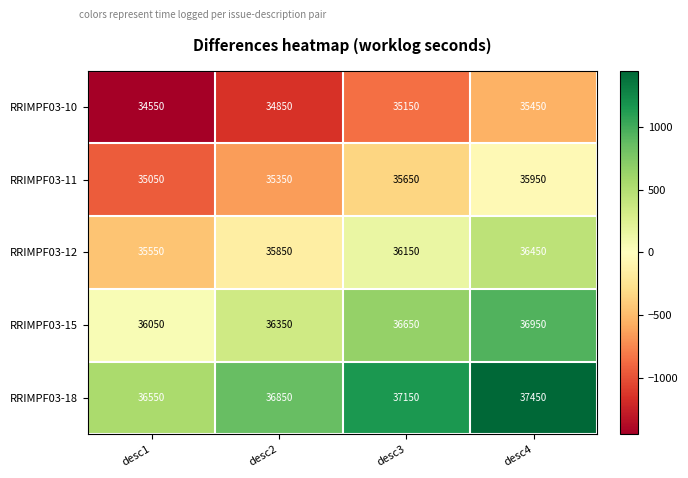

Where is RRIMPF03-11 nearest to the value 35500?

desc2